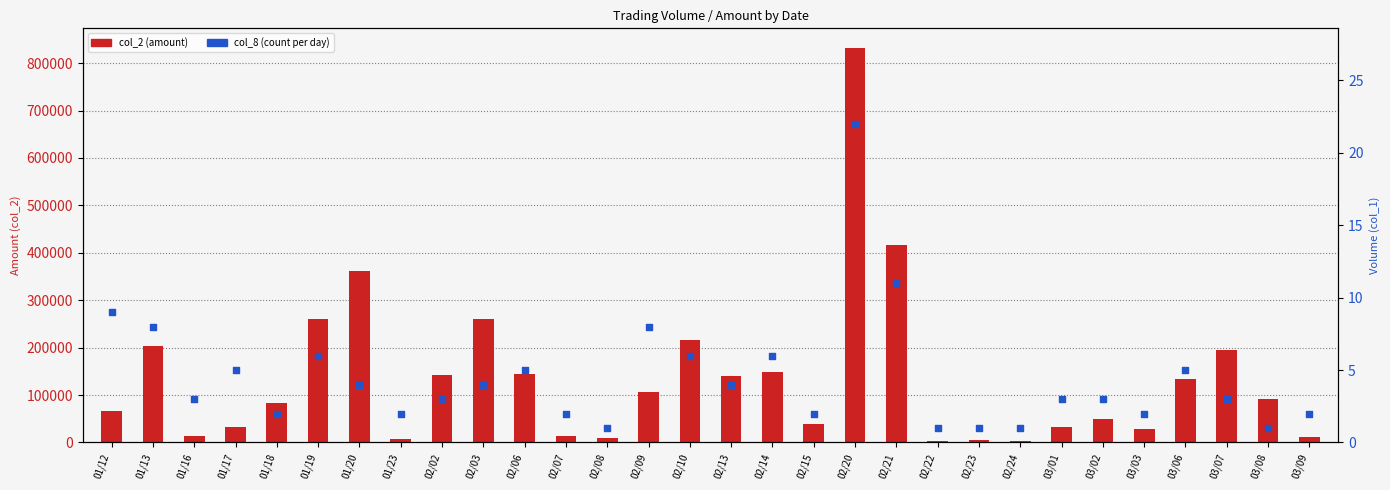

At how many categories does at least one series exceed 226664?

5